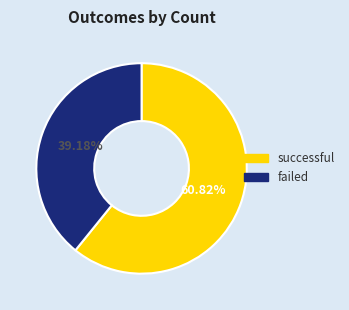

Rank the categories by value from lowest to highest.

failed, successful